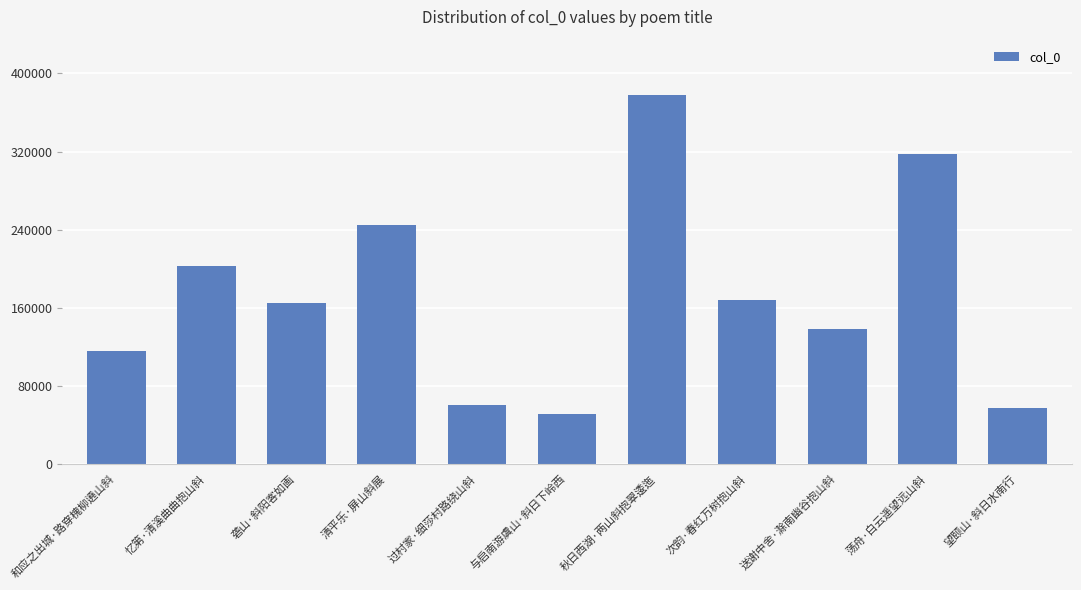

Which label corresponds to the largest value in the chart?

秋日西湖·两山斜抱翠逶迤